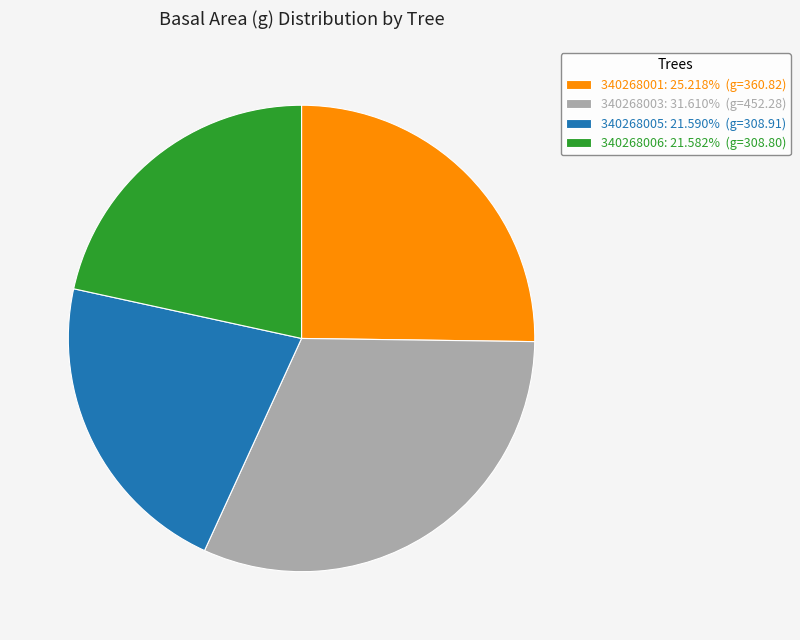

What is the ratio of the value at 340268006: 21.582% (g=308.80) to the value at 340268003: 31.610% (g=452.28)?

0.7